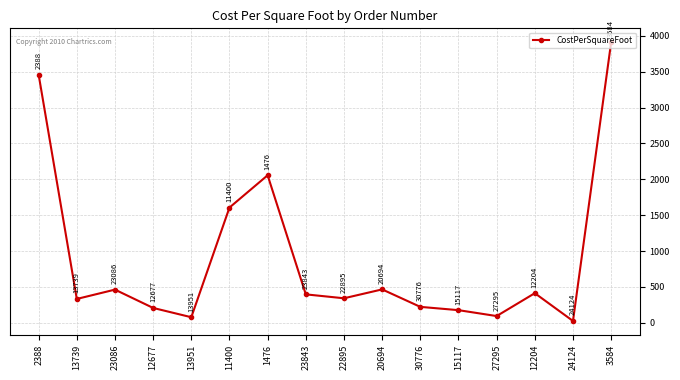

What is the maximum value shown in the chart?

3909.8